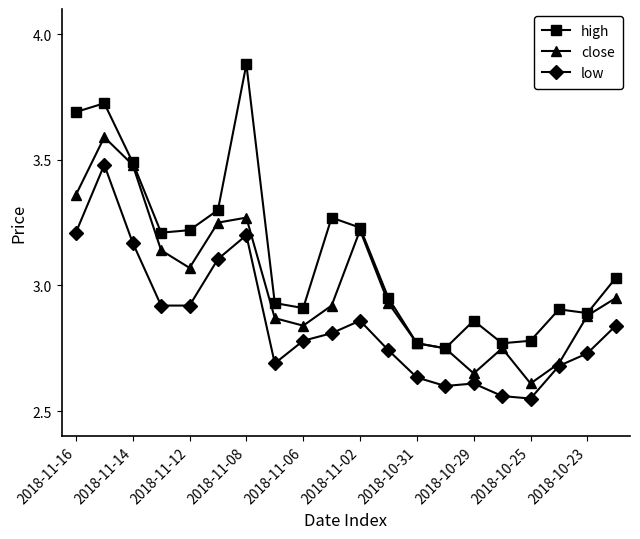

True or false: high and low cross at least once.

False